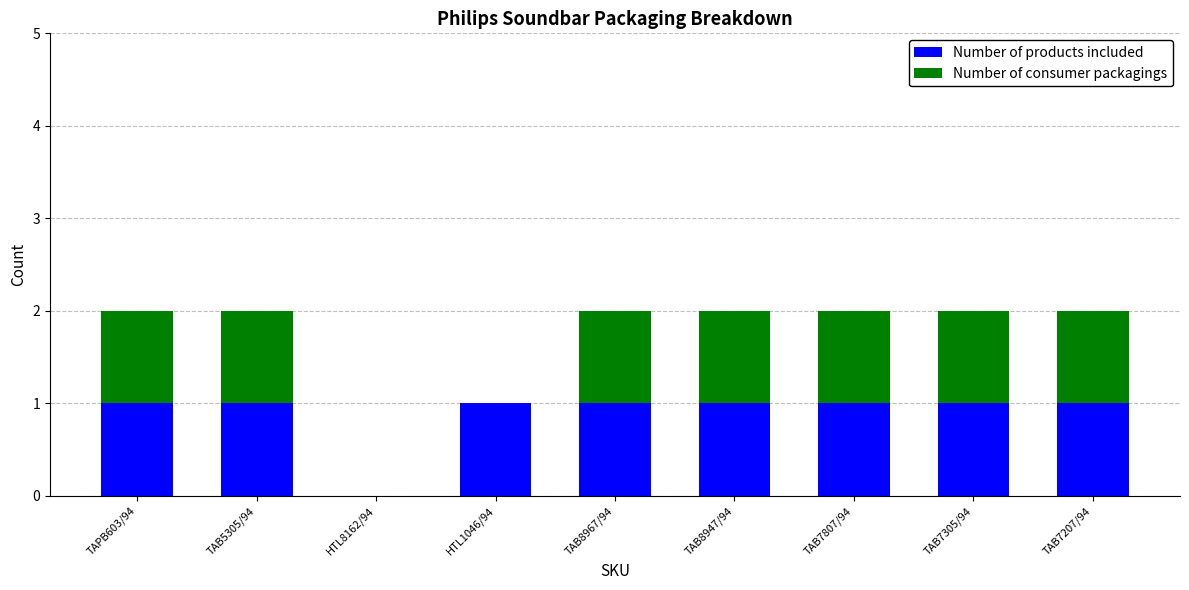

The value of Number of products included at HTL1046/94 is 1. True or false?

True